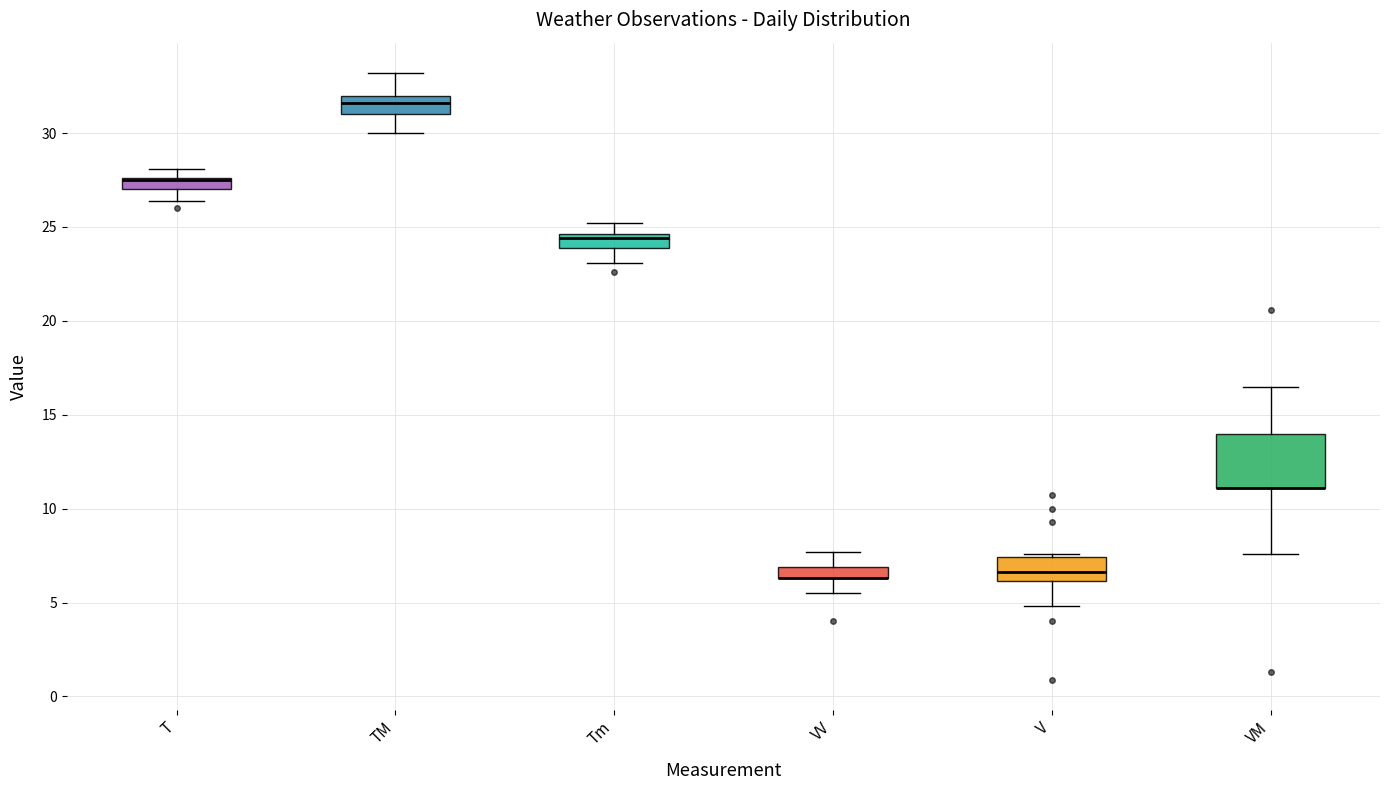

Which box is the tallest, from its lower edge to its upper edge?

VM